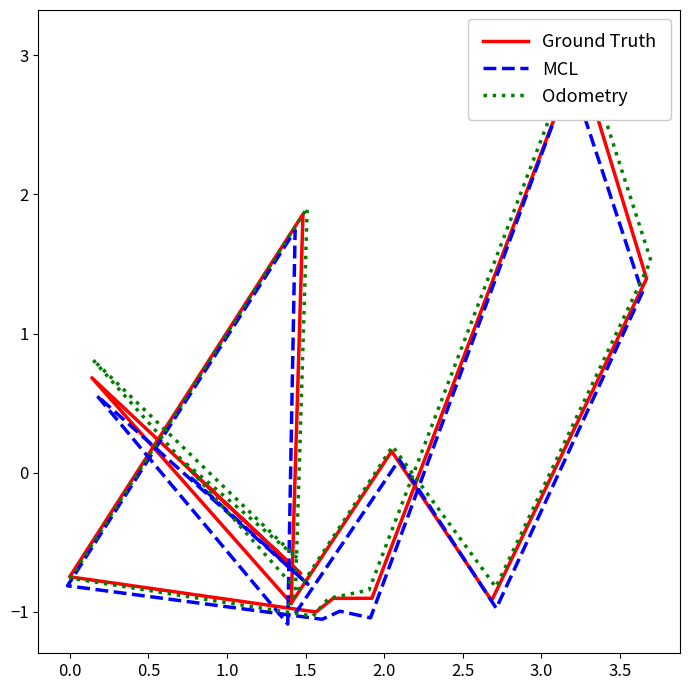

What is the value of the Ground Truth point at the 3rd from the left?

0.7